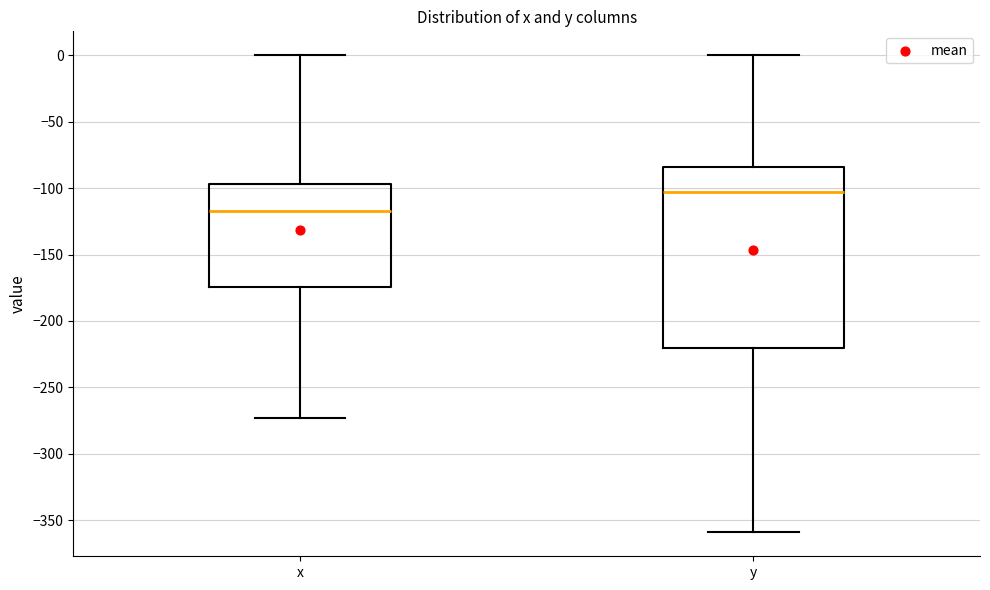

Reading left to right, read every box against the y-axis: the position of its median line, the range the box covers, and the ends of its whiskers. The values are not printed on the chart, so give them approximately, as read against the axis.

x: median -115, box -175 to -95, whiskers -275 to 0
y: median -105, box -220 to -85, whiskers -360 to 0